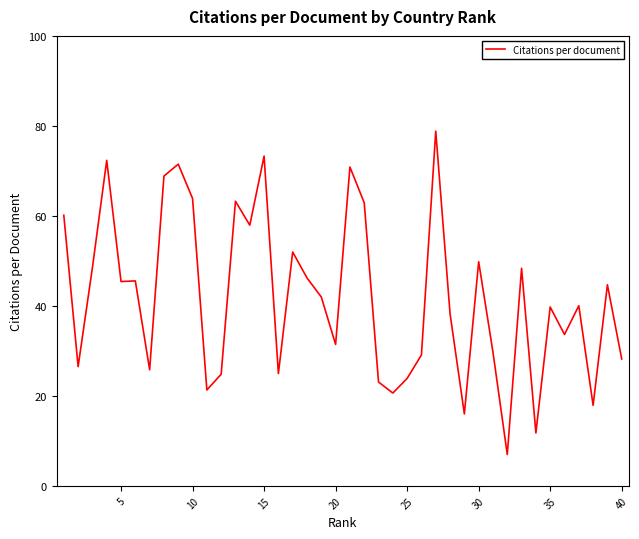

What is the difference between the maximum and minimum values?

71.9